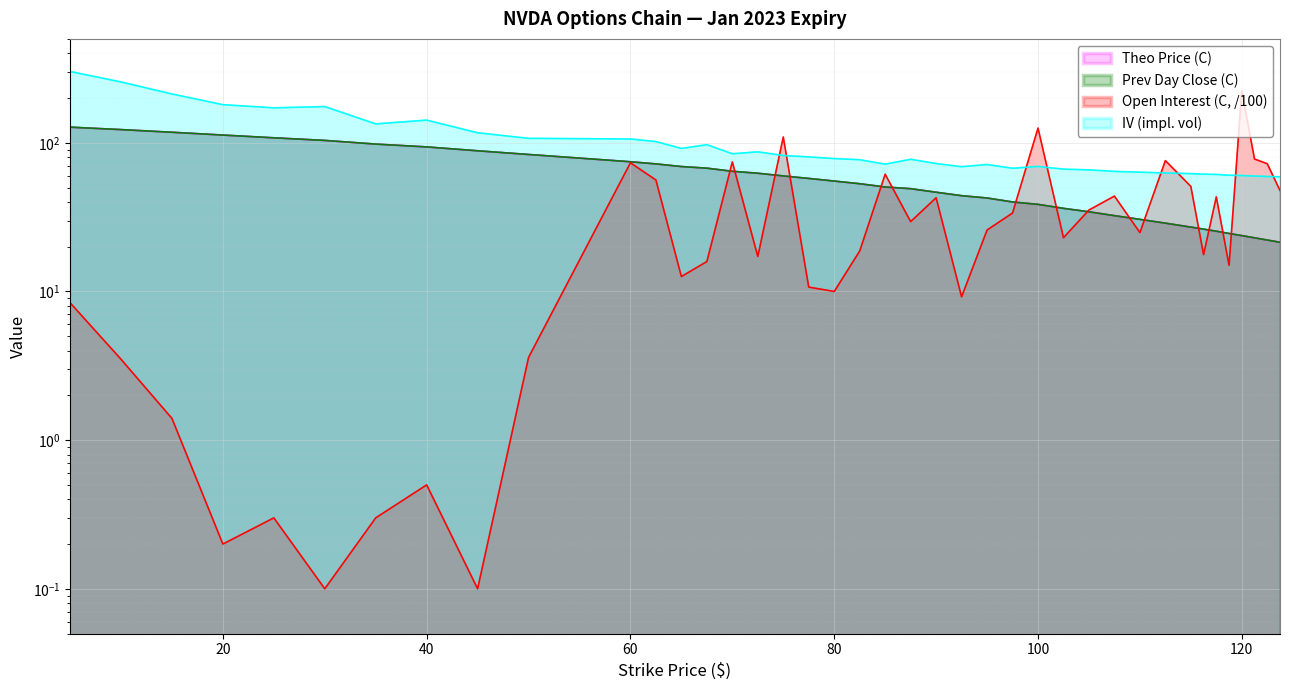

Reading left to right, list all the values displayed in this chart.

IV (impl. vol): 301.9	256.6	213.0	180.5	171.8	175.3	134.0	142.1	116.8	107.1	106.1	101.9	91.6	97.2	84.4	87.0	82.1	80.4	78.3	76.9	71.8	77.5	72.5	69.0	71.5	67.4	69.4	66.5	65.8	64.2	63.4	62.6	62.0	61.6	61.2	60.6	60.2	59.8	59.4	59.1
Open Interest (C, /100): 8.4	3.5	1.4	0.2	0.3	0.1	0.3	0.5	0.1	3.6	73.4	56.2	12.6	15.9	74.4	17.2	109.4	10.7	10.0	18.7	61.5	29.5	42.7	9.2	25.9	33.7	125.6	23.0	35.3	43.8	24.9	75.9	50.9	17.7	43.3	15.0	223.5	77.8	72.3	47.8
Theo Price (C): 127.4	122.7	117.7	112.7	108.0	103.8	98.0	93.8	88.3	83.4	74.5	72.1	69.2	67.5	64.3	62.4	59.8	57.6	55.3	53.0	50.4	49.1	46.5	44.1	42.5	40.0	38.5	36.2	34.4	32.3	30.5	28.8	27.1	26.2	25.4	24.6	23.8	22.9	22.2	21.4
Prev Day Close (C): 127.4	122.7	117.7	112.7	108.0	103.8	98.0	93.8	88.3	83.5	74.5	72.1	69.2	67.5	64.3	62.4	59.9	57.6	55.3	53.0	50.4	49.1	46.5	44.1	42.5	40.0	38.5	36.2	34.4	32.4	30.6	28.8	27.1	26.2	25.4	24.6	23.8	22.9	22.2	21.4